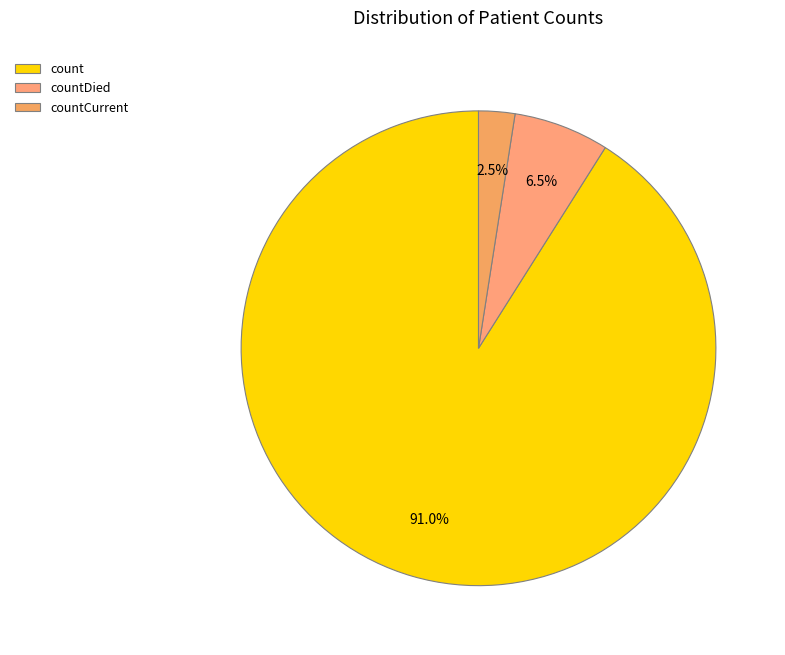

To the nearest percent, what percentage of the pie is countDied?

7%